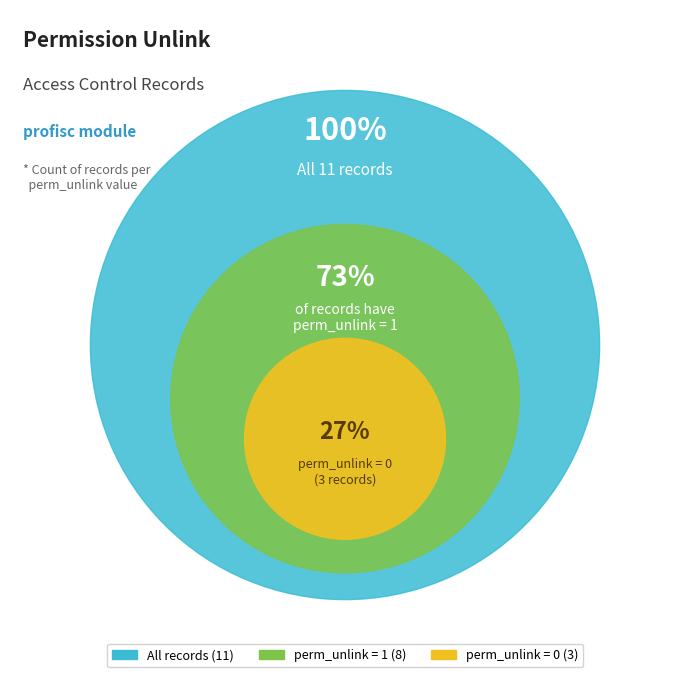

The profisc.tcr slice represents 27% of the pie. True or false?

False